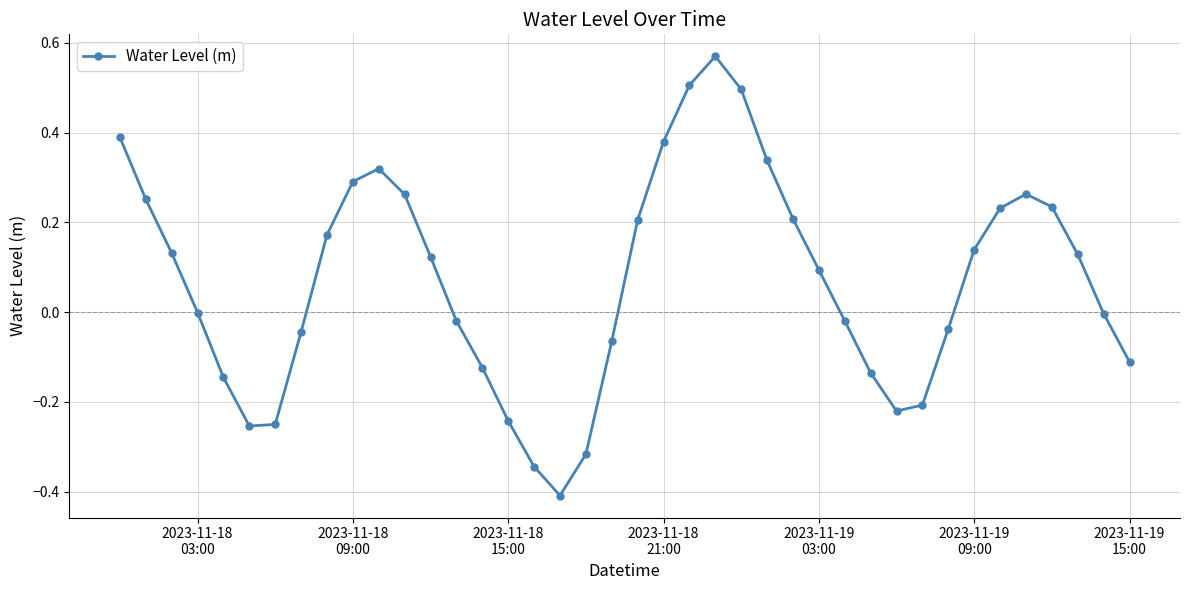

What is the sum of all values?

2.8